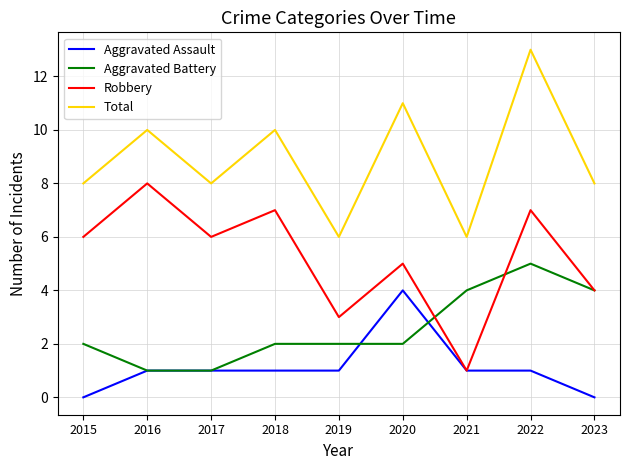

Which label corresponds to the largest value in the chart?

2022